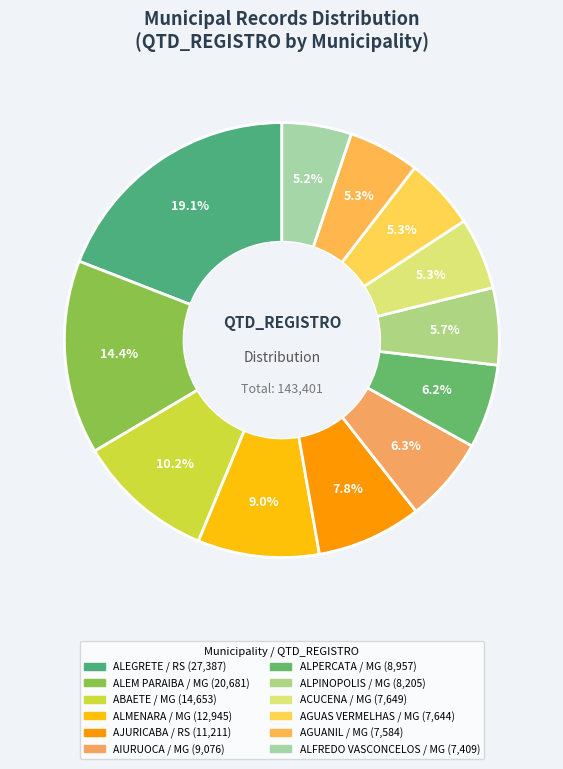

Count the number of slices in the pie.

12